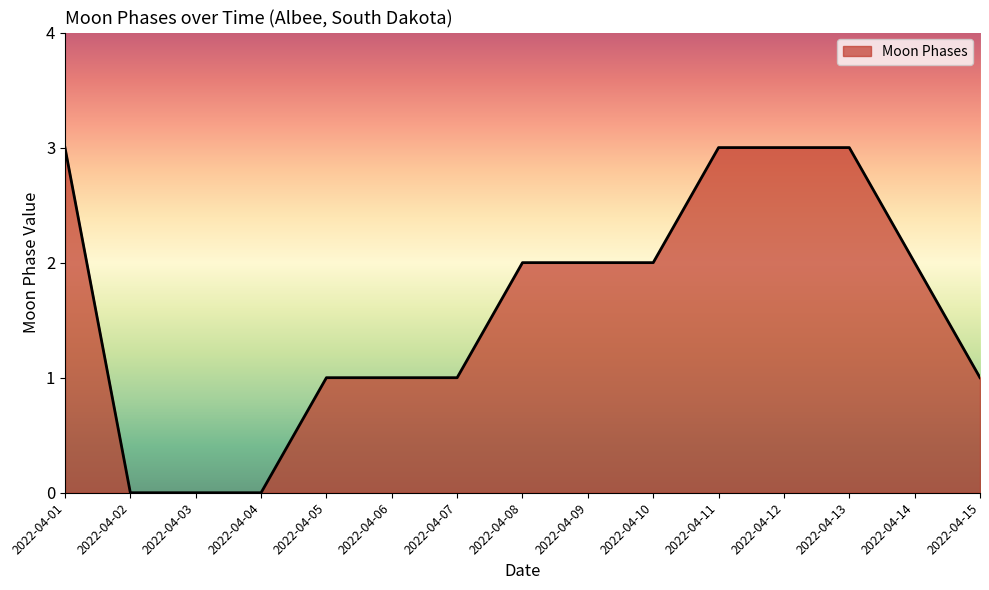

What is the maximum value shown in the chart?

3